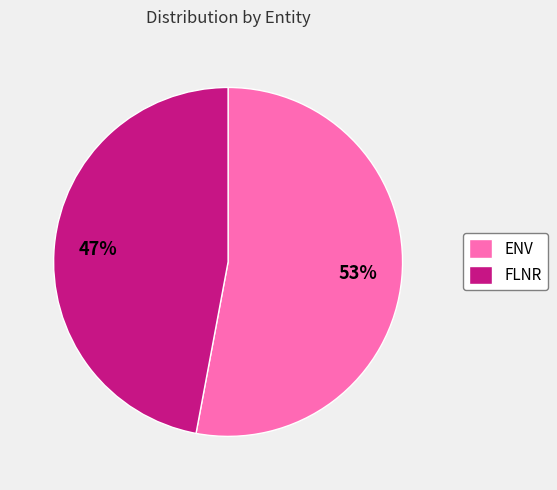

To the nearest percent, what is the combined percentage of FLNR and ENV?

100%